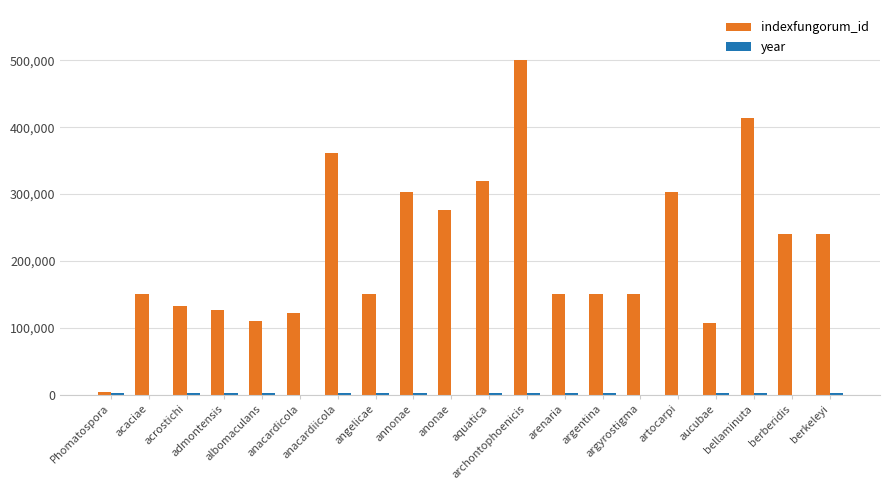

What is the maximum value shown in the chart?

500287